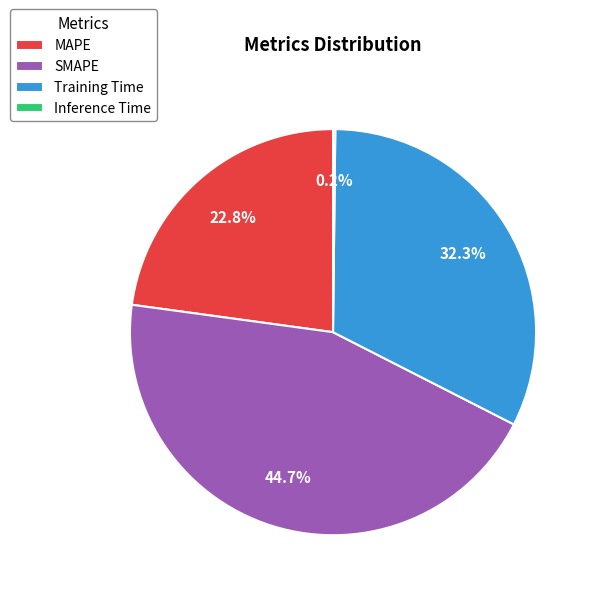

Does any single category account for the majority?

No